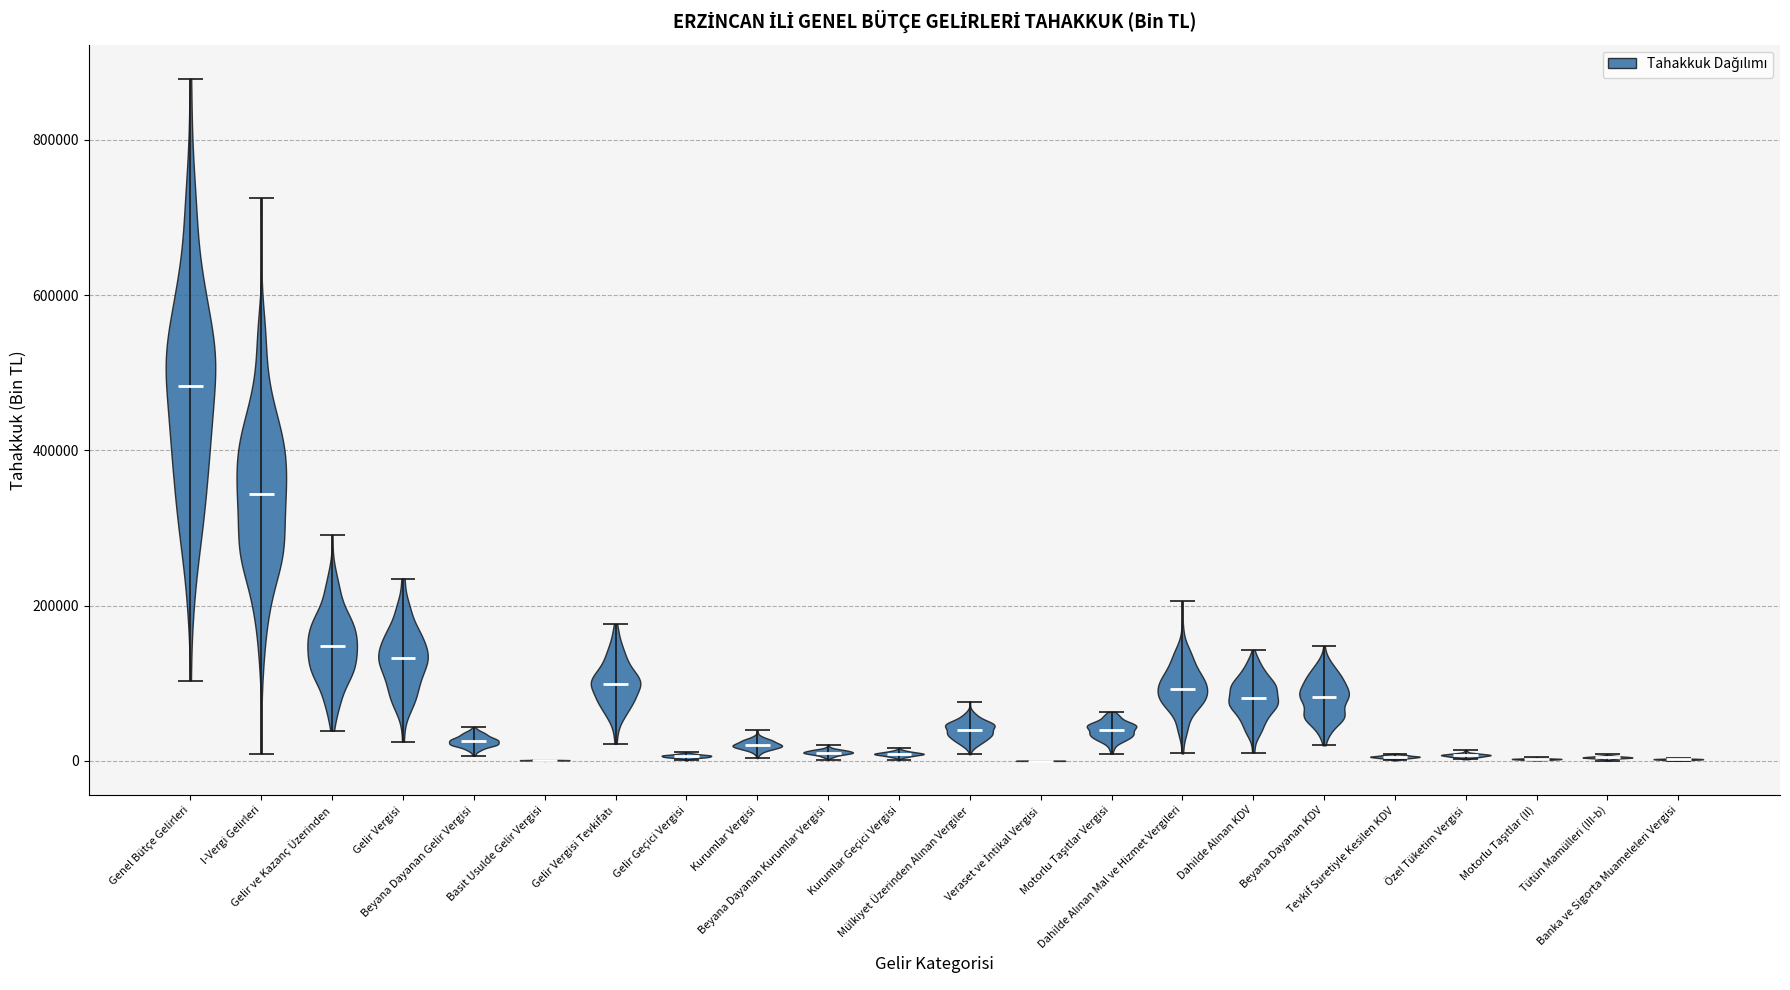

Reading left to right, read every violin against the y-axis: where its median line is, and the lowest and highest points it reaches. The values are not printed on the chart, so give them approximately, as read against the axis.

Genel Bütçe Gelirleri: median line 480000, lowest point 100000, highest point 880000
I-Vergi Gelirleri: median line 340000, lowest point 0, highest point 720000
Gelir ve Kazanç Üzerinden: median line 140000, lowest point 40000, highest point 300000
Gelir Vergisi: median line 140000, lowest point 20000, highest point 240000
Beyana Dayanan Gelir Vergisi: median line 20000, lowest point 0, highest point 40000
Basit Usulde Gelir Vergisi: median line 0, lowest point 0, highest point 0
Gelir Vergisi Tevkifatı: median line 100000, lowest point 20000, highest point 180000
Gelir Geçici Vergisi: median line 0, lowest point 0, highest point 20000
Kurumlar Vergisi: median line 20000, lowest point 0, highest point 40000
Beyana Dayanan Kurumlar Vergisi: median line 20000, lowest point 0, highest point 20000
Kurumlar Geçici Vergisi: median line 0, lowest point 0, highest point 20000
Mülkiyet Üzerinden Alınan Vergiler: median line 40000, lowest point 0, highest point 80000
Veraset ve İntikal Vergisi: median line 0, lowest point 0, highest point 0
Motorlu Taşıtlar Vergisi: median line 40000, lowest point 0, highest point 60000
Dahilde Alınan Mal ve Hizmet Vergileri: median line 100000, lowest point 0, highest point 200000
Dahilde Alınan KDV: median line 80000, lowest point 20000, highest point 140000
Beyana Dayanan KDV: median line 80000, lowest point 20000, highest point 140000
Tevkif Suretiyle Kesilen KDV: median line 0, lowest point 0, highest point 0
Özel Tüketim Vergisi: median line 0, lowest point 0, highest point 20000
Motorlu Taşıtlar (II): median line 0, lowest point 0, highest point 0
Tütün Mamülleri (III-b): median line 0, lowest point 0, highest point 0
Banka ve Sigorta Muameleleri Vergisi: median line 0, lowest point 0, highest point 0